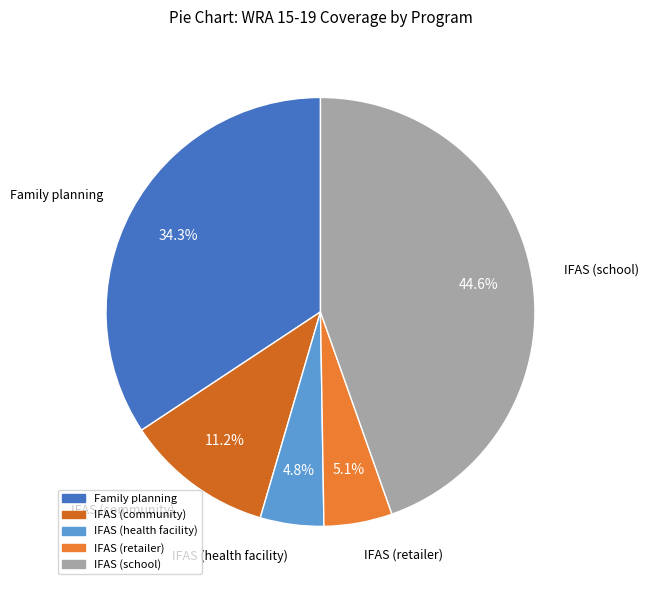

To the nearest percent, what percentage of the pie is IFAS (retailer)?

5%